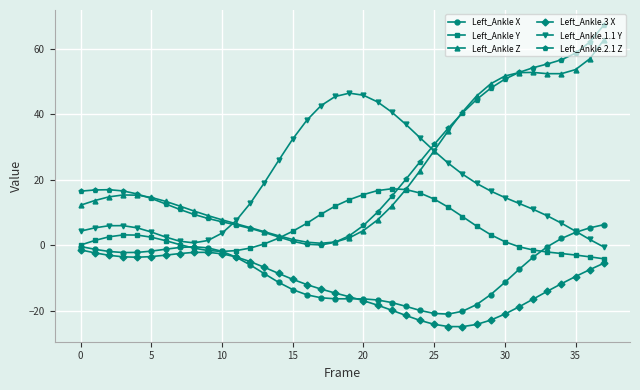

What is the greatest value displayed?

67.2